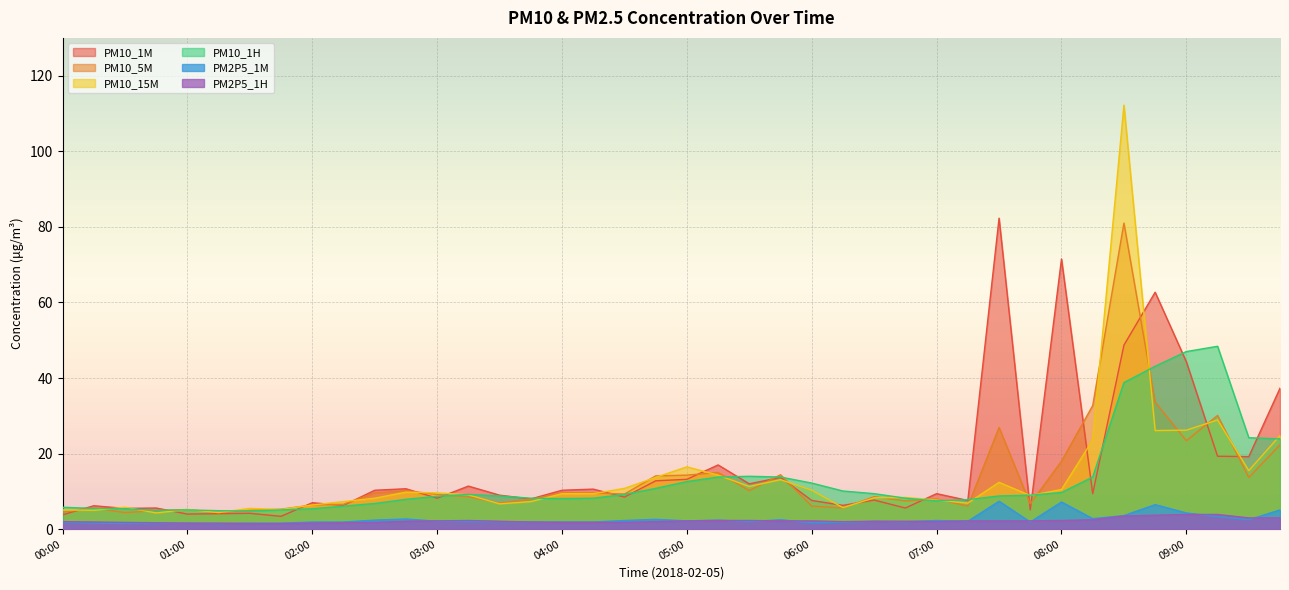

How many lines are shown in the chart?

6